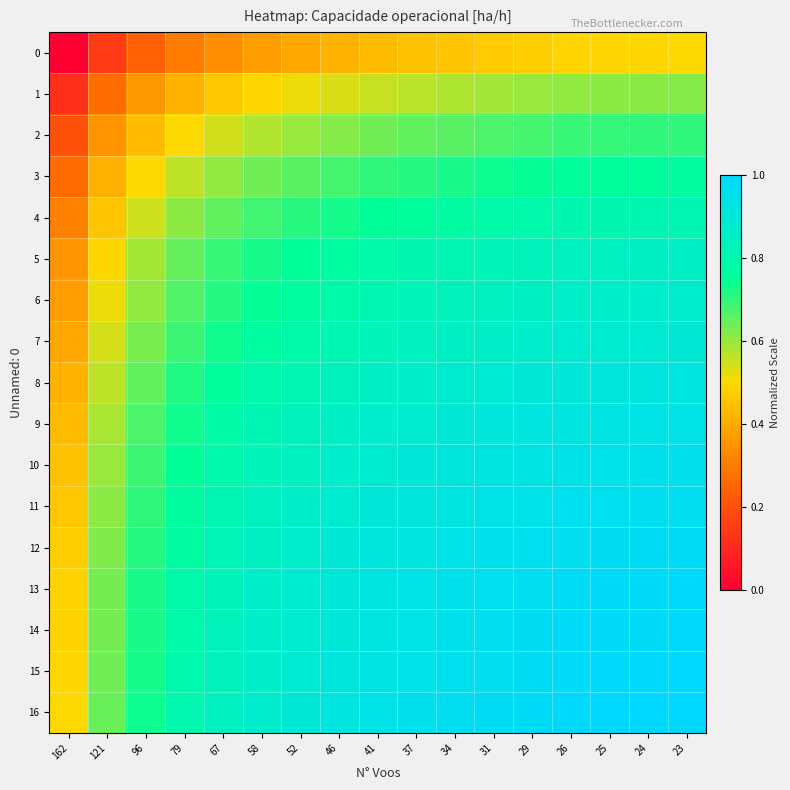

What is the spread (max minus min) of values at 24?

0.5